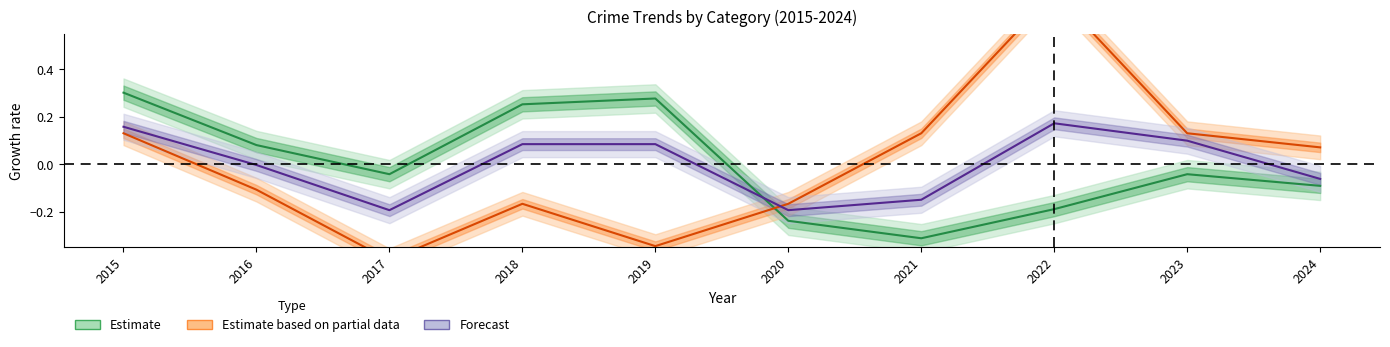

The value of Forecast at 2019 is 0.1. True or false?

True